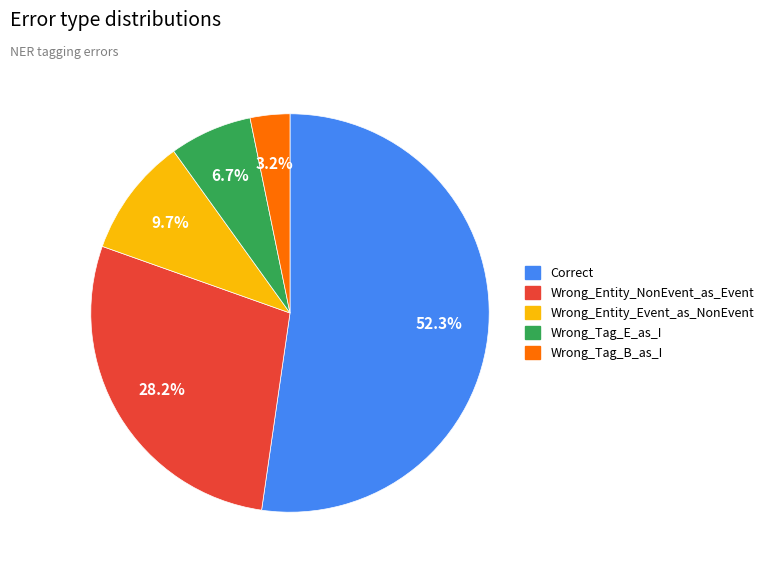

Count the number of slices in the pie.

5